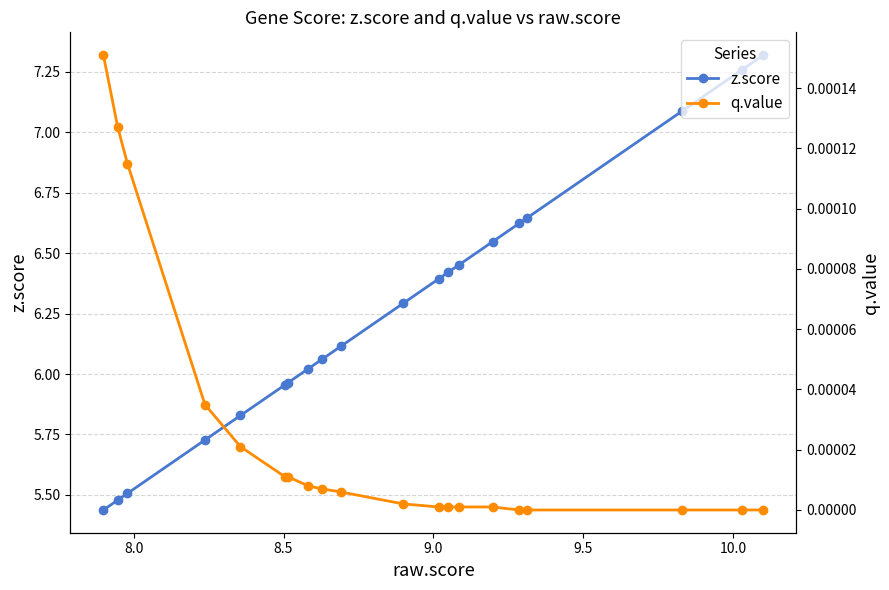

How many values in the z.score series exceed 6?

13